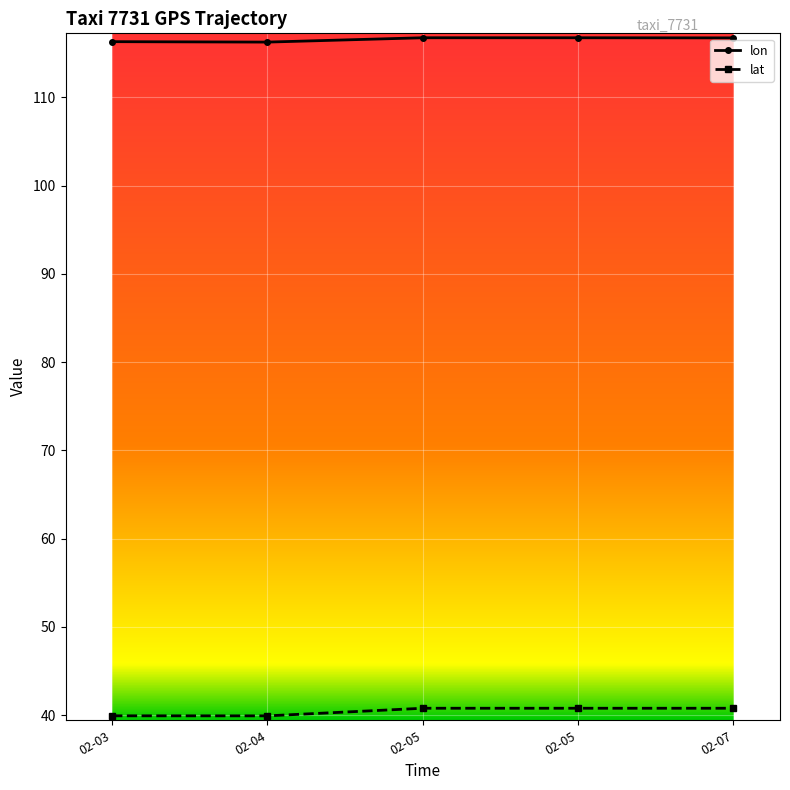

Is it true that lat equals 62.8 at 02-03?

False